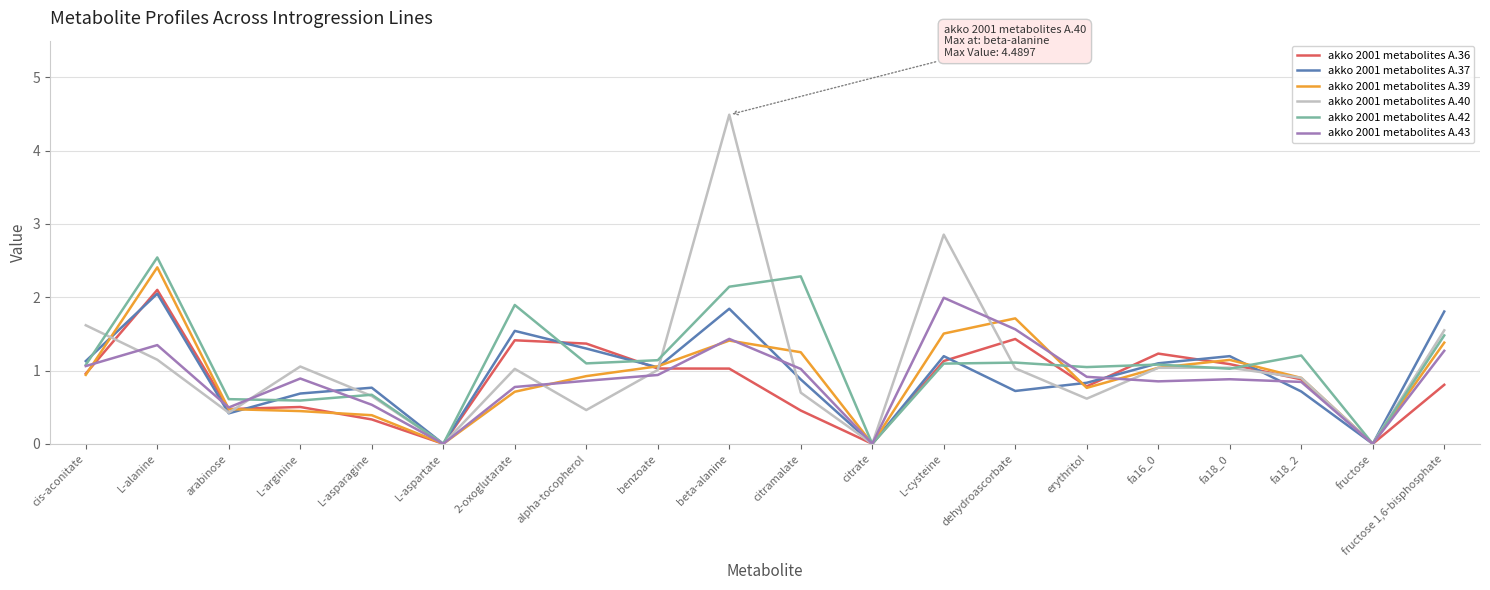

Where is akko 2001 metabolites A.40 nearest to the value 2?

cis-aconitate